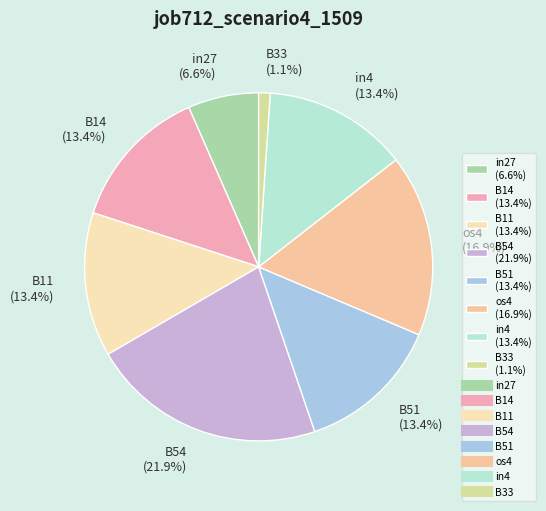

To the nearest percent, what is the difference between the largest and smallest slice percentages?

21%